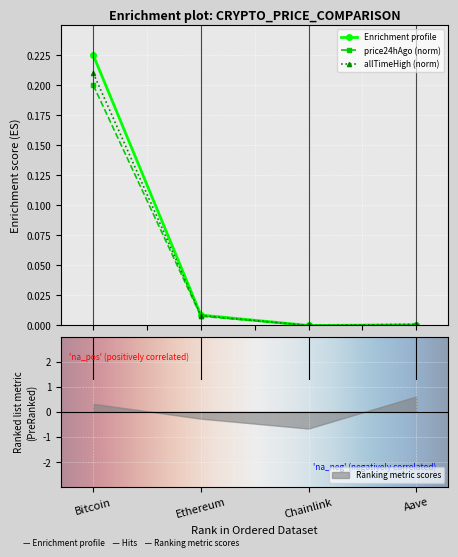

True or false: allTimeHigh (norm) has more than 1 interior local peaks.

False